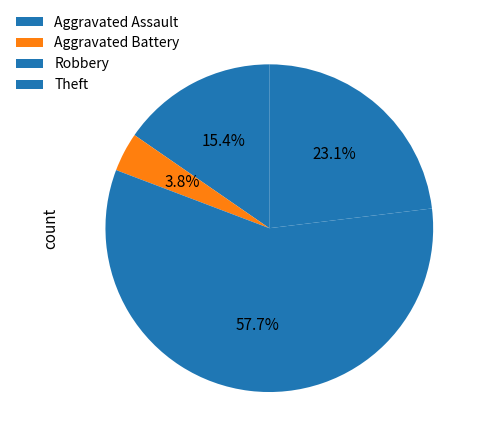

What is the change in value from Aggravated Assault to Aggravated Battery?

-3